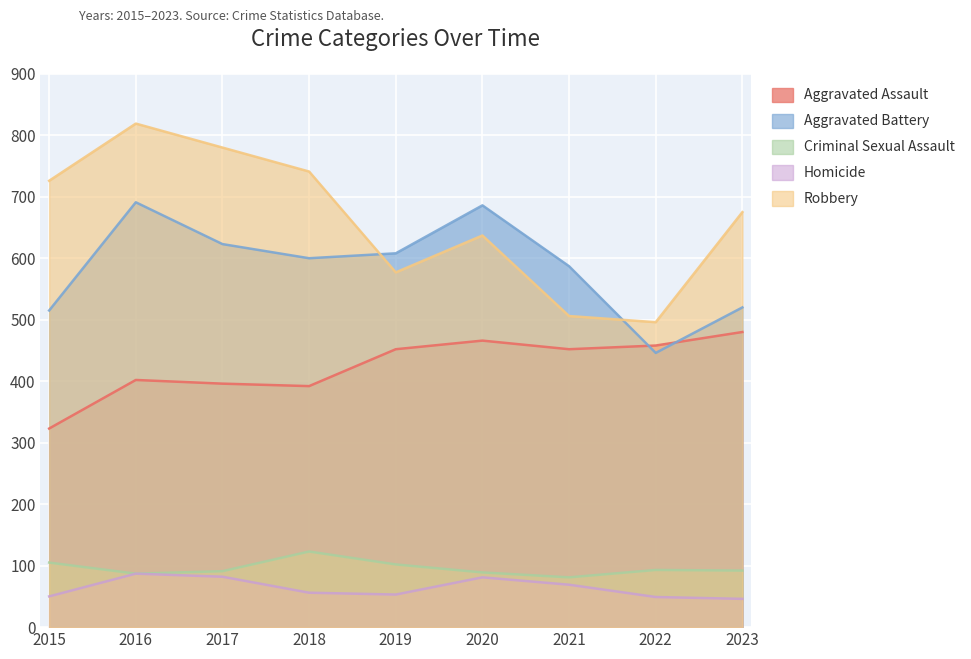

At which category is the sum across all series the highest?

2016